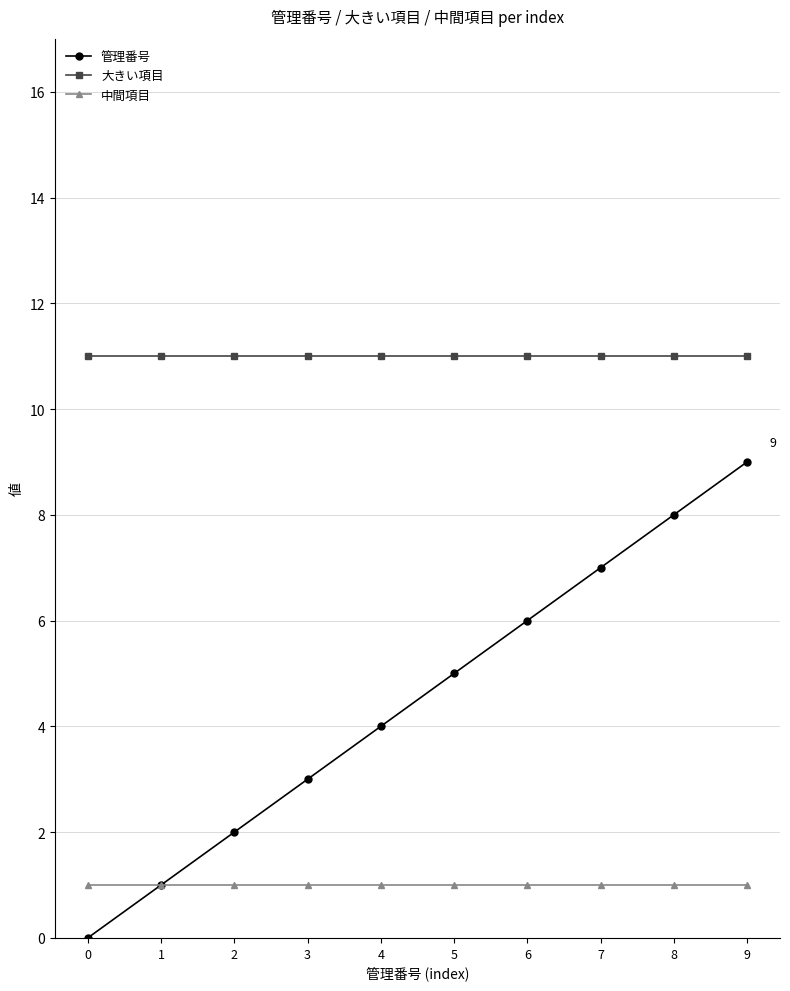

True or false: 中間項目 and 大きい項目 cross at least once.

False